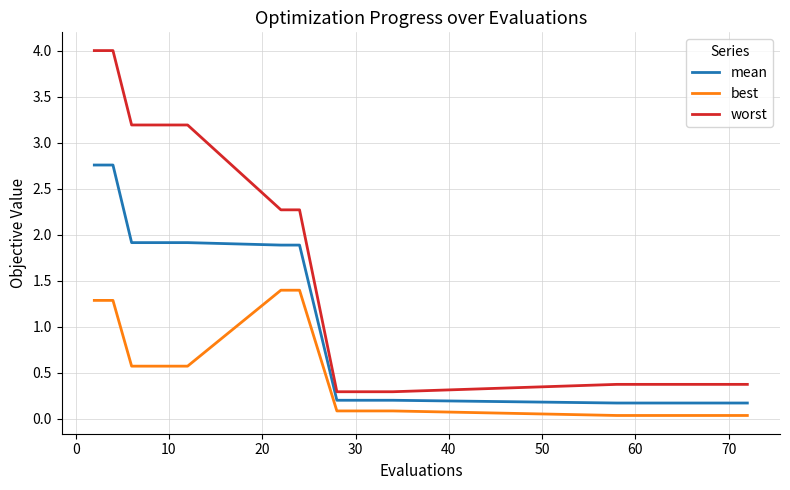

Which series has the largest range (max minus min)?

worst